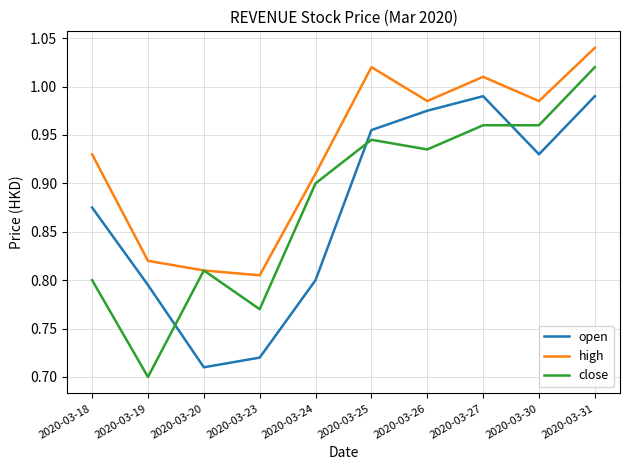

Between 2020-03-19 and 2020-03-24, which series saw the biggest shift?

close